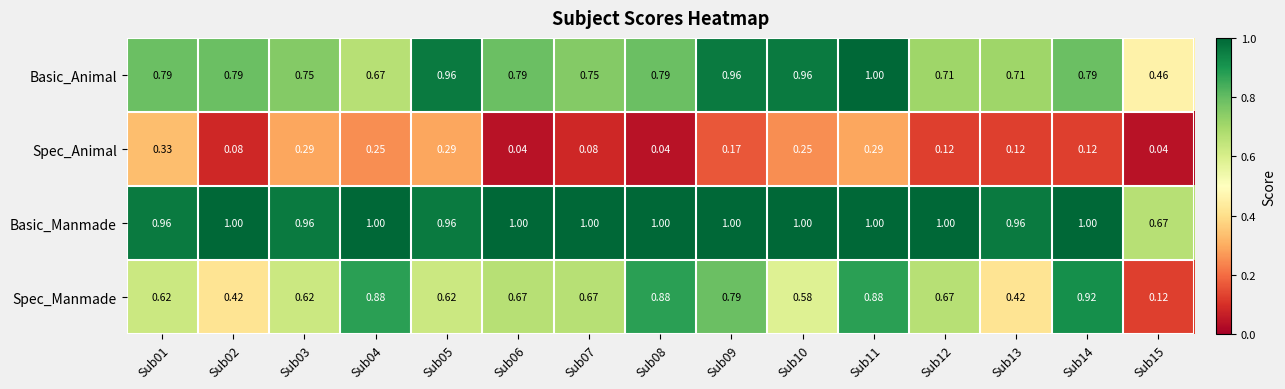

Rank the series at Sub02 from lowest to highest value.

Spec_Animal, Spec_Manmade, Basic_Animal, Basic_Manmade